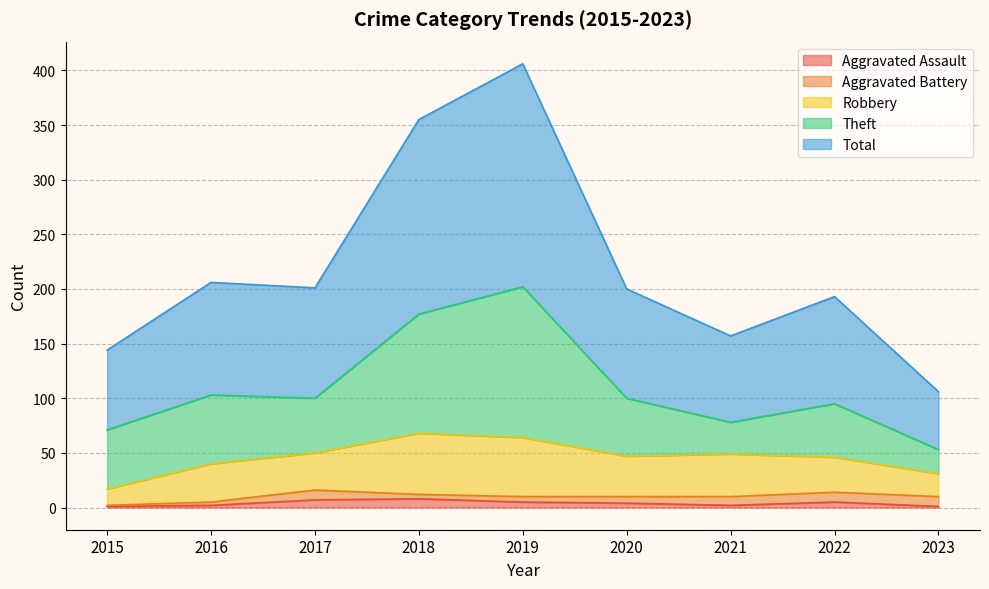

At which category is the sum across all series the highest?

2019